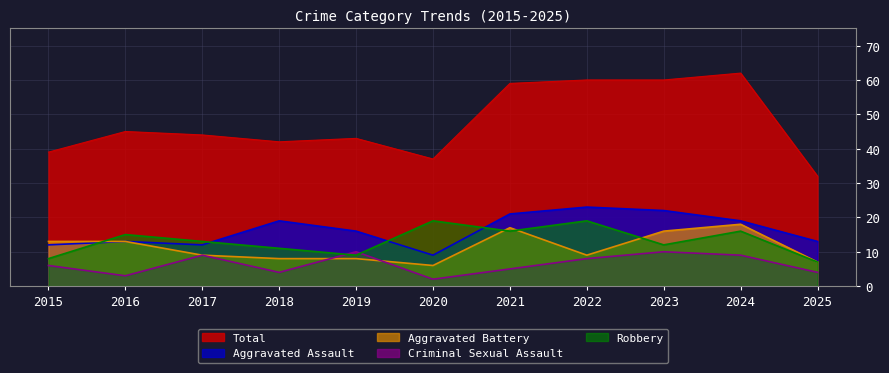

Which series has the largest range (max minus min)?

Total